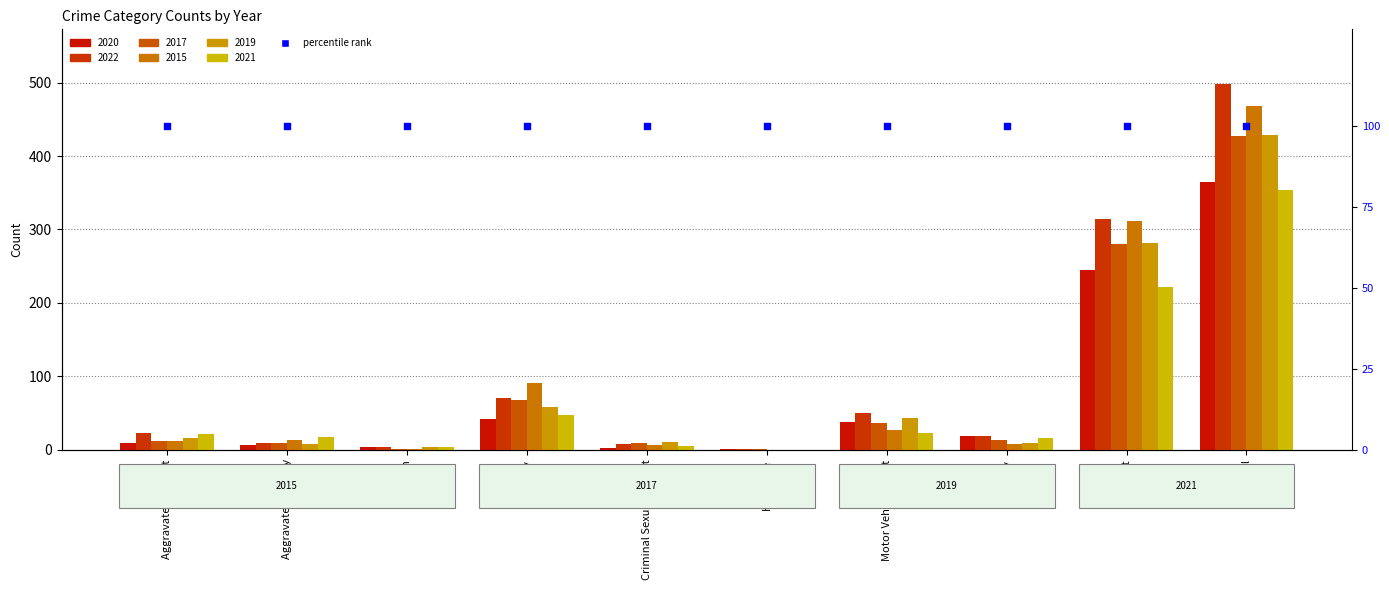

At which category is the sum across all series the highest?

Total